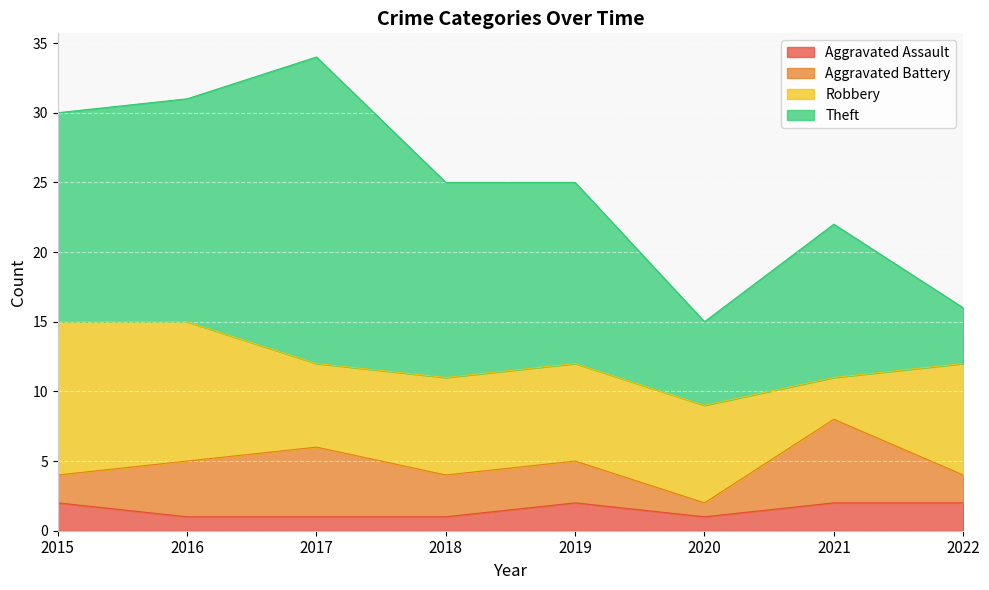

Count the number of categories in the chart.

8